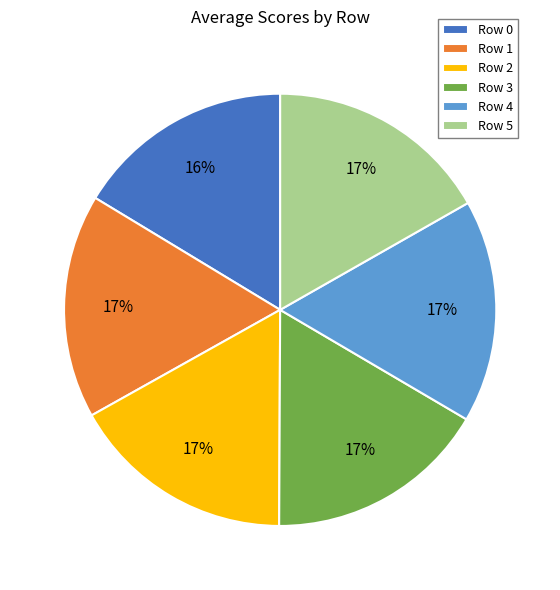

What is the ratio of the value at Row 5 to the value at Row 3?

1.0